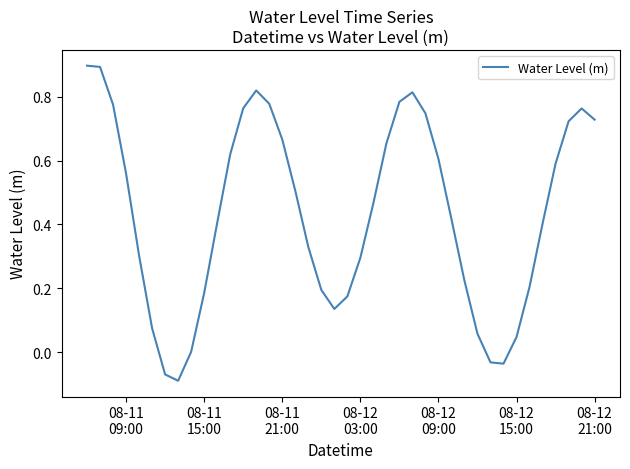

What is the difference between the maximum and minimum values?

1.0